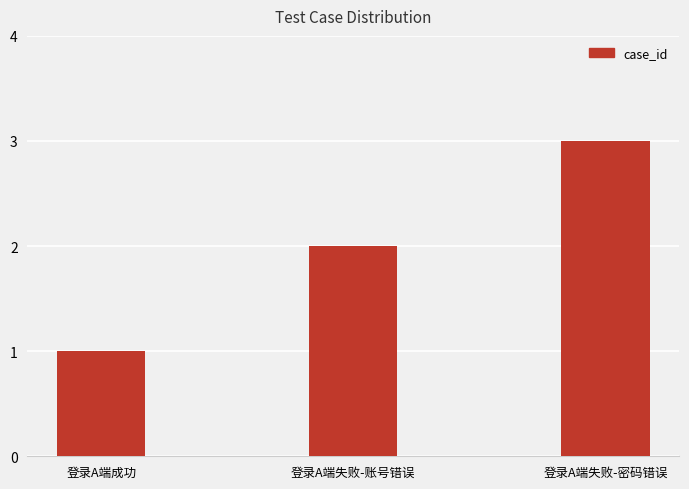

What is the difference between the values at 登录A端失败-密码错误 and 登录A端失败-账号错误?

1